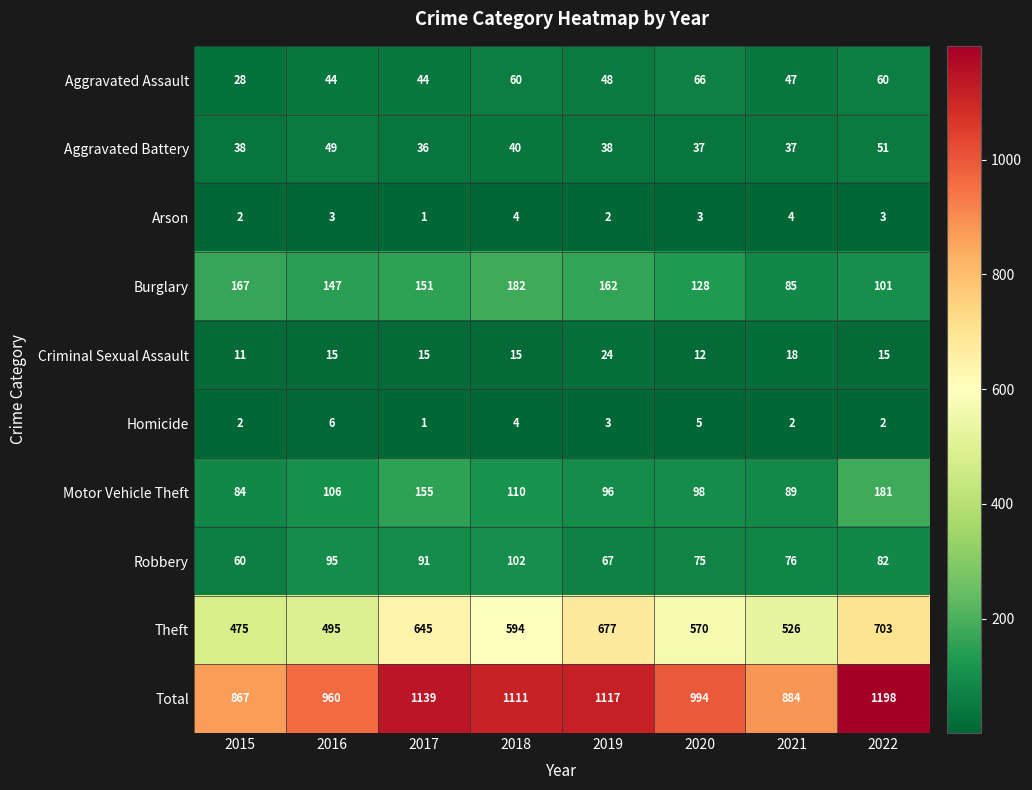

At 2016, list the series in order from largest to smallest.

Total, Theft, Burglary, Motor Vehicle Theft, Robbery, Aggravated Battery, Aggravated Assault, Criminal Sexual Assault, Homicide, Arson